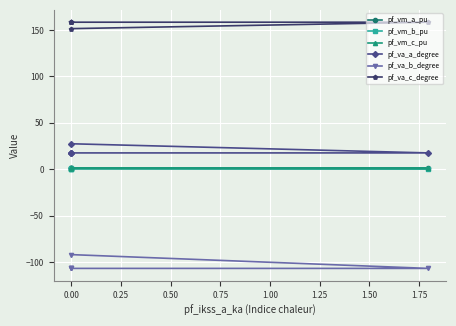

What is the minimum value shown in the chart?

-107.0